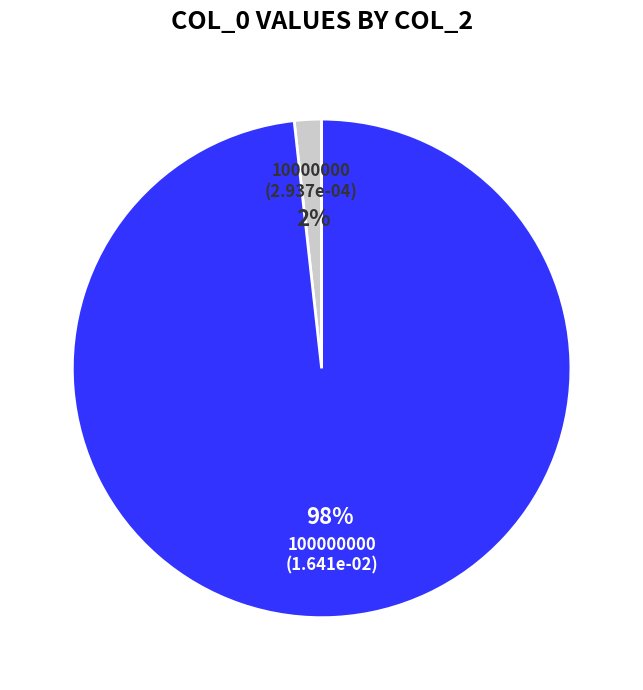

Does 100000000 represent more than half of the total?

Yes